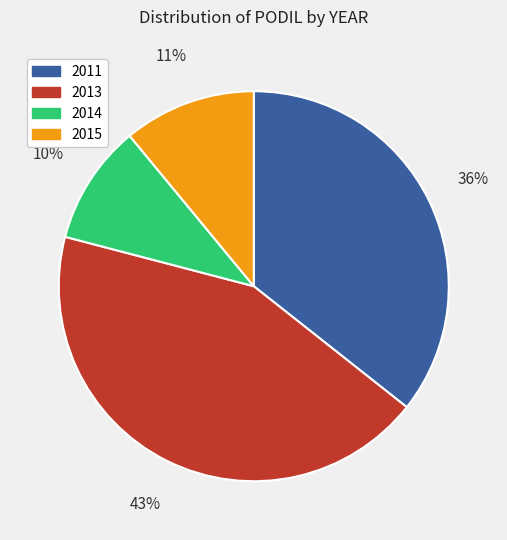

What is the largest slice in the pie chart?

2013